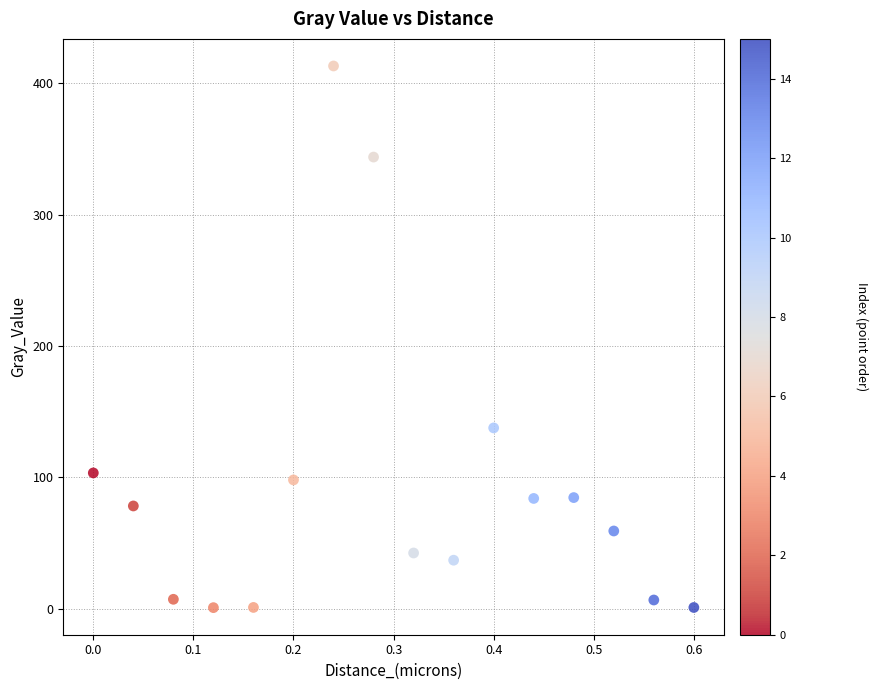

What Y value in the scatter plot is closest to 206?

137.6